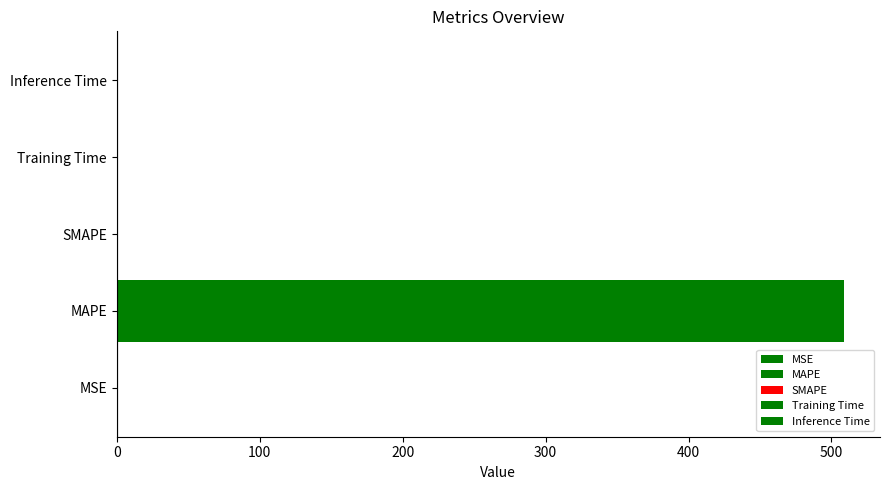

List the labels in order of value, smallest first.

SMAPE, Training Time, Inference Time, MSE, MAPE